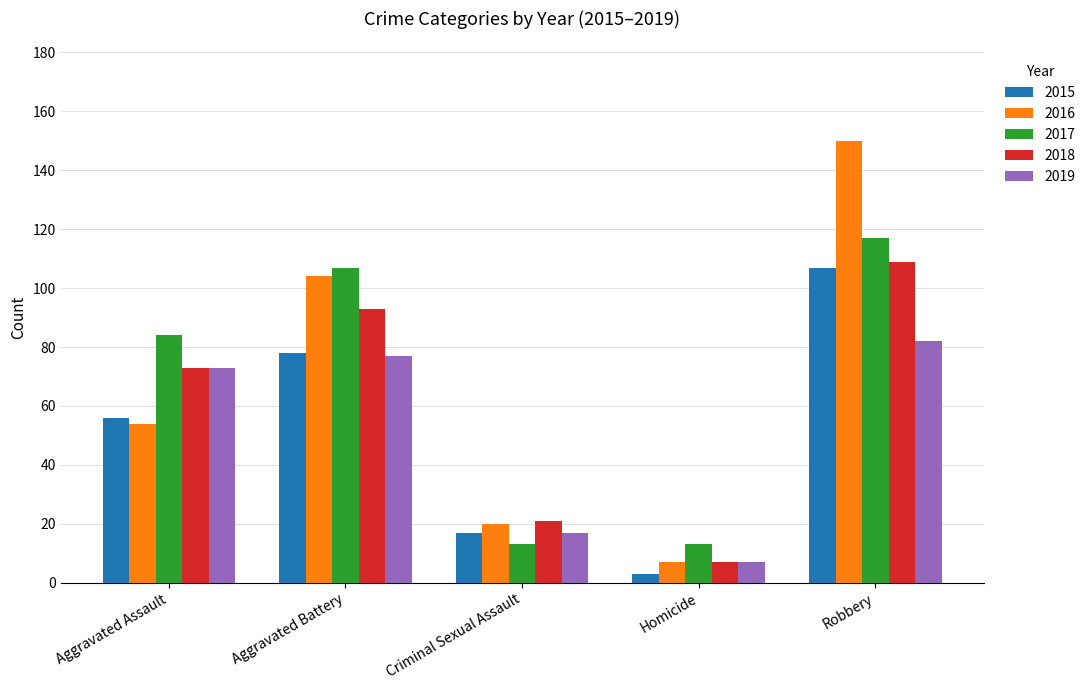

Which series has the largest range (max minus min)?

2016